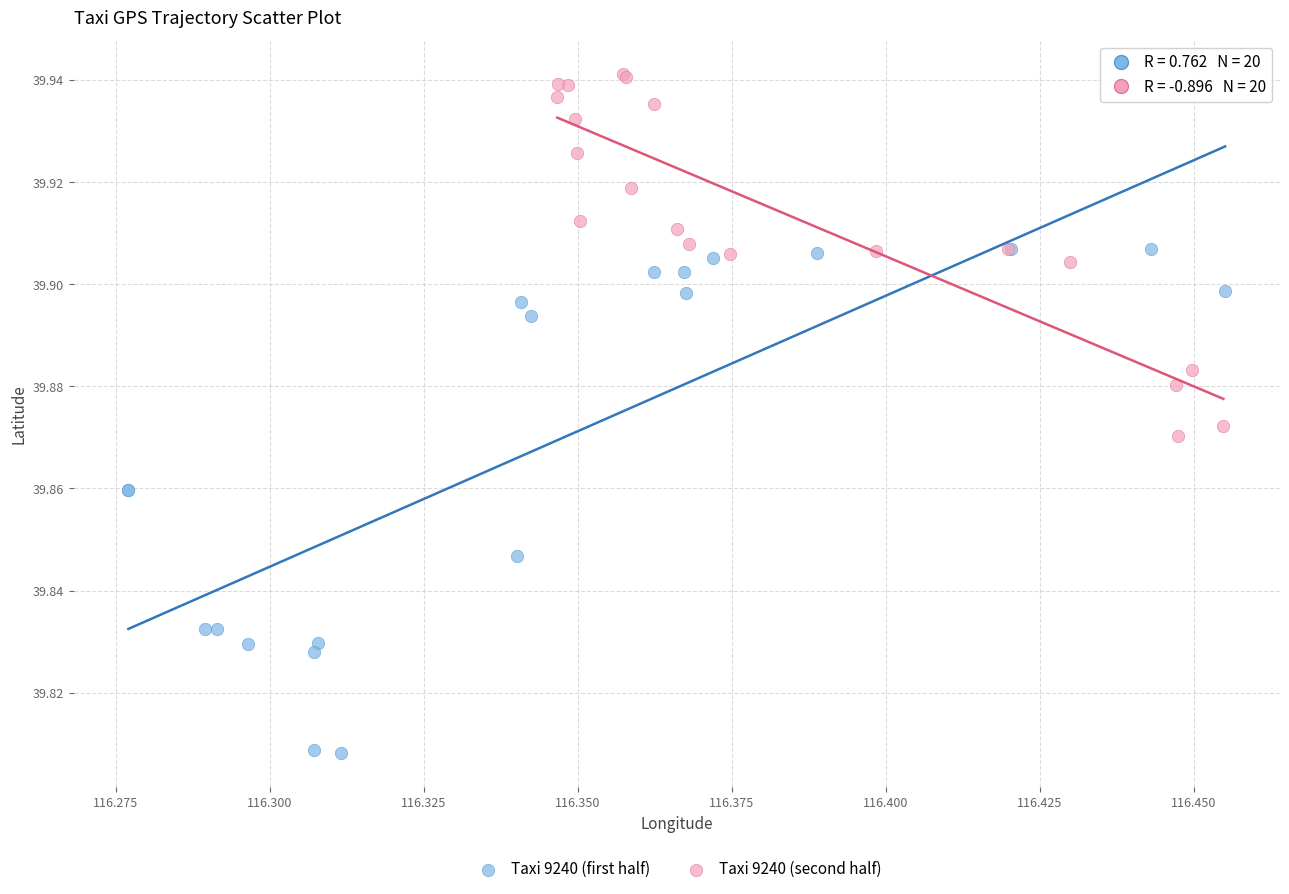

What are all the series names shown in the legend?

Taxi 9240 (first half), Taxi 9240 (second half)